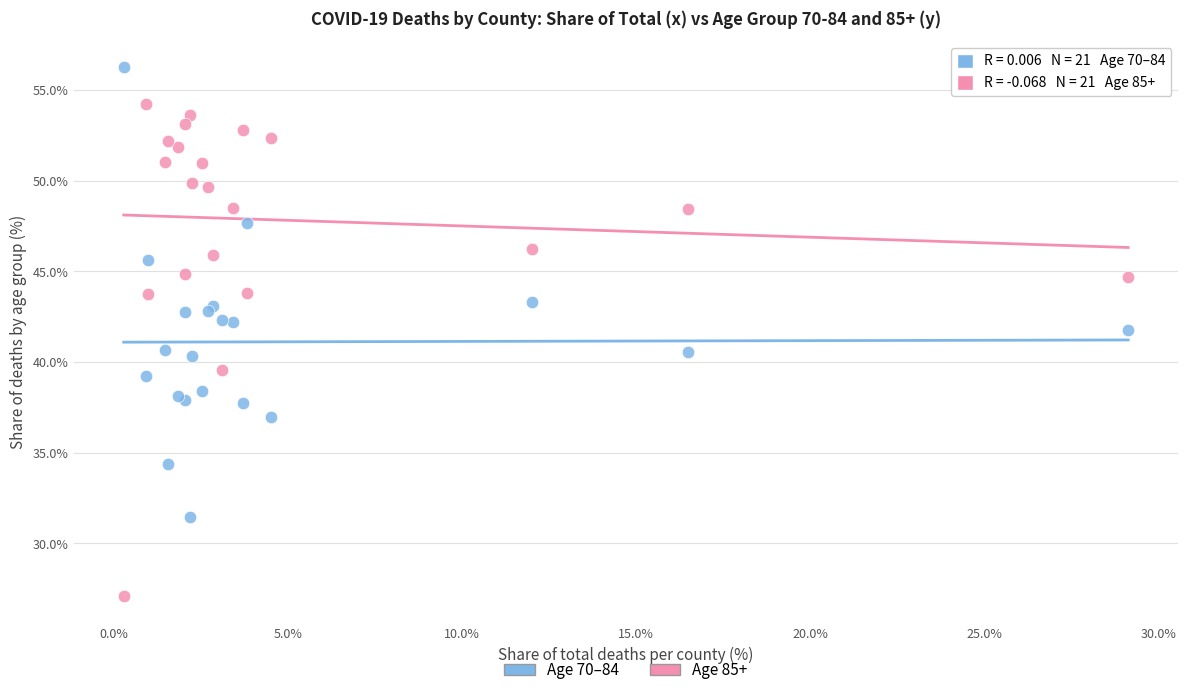

Which series reaches the maximum Y coordinate?

Age 70–84